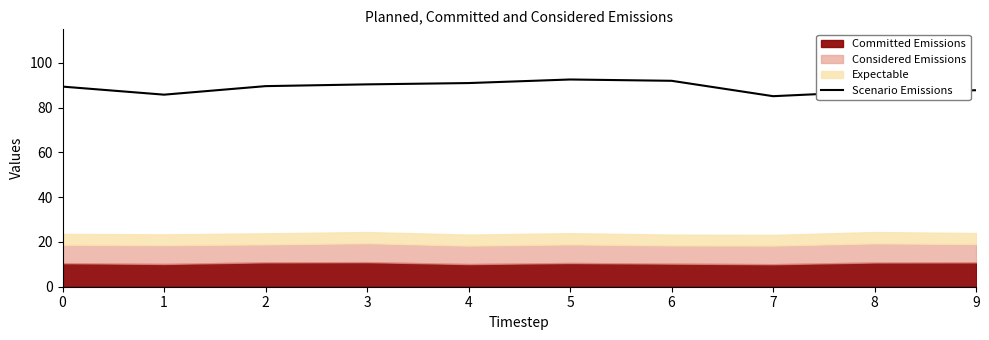

How many categories are shown in the chart?

10